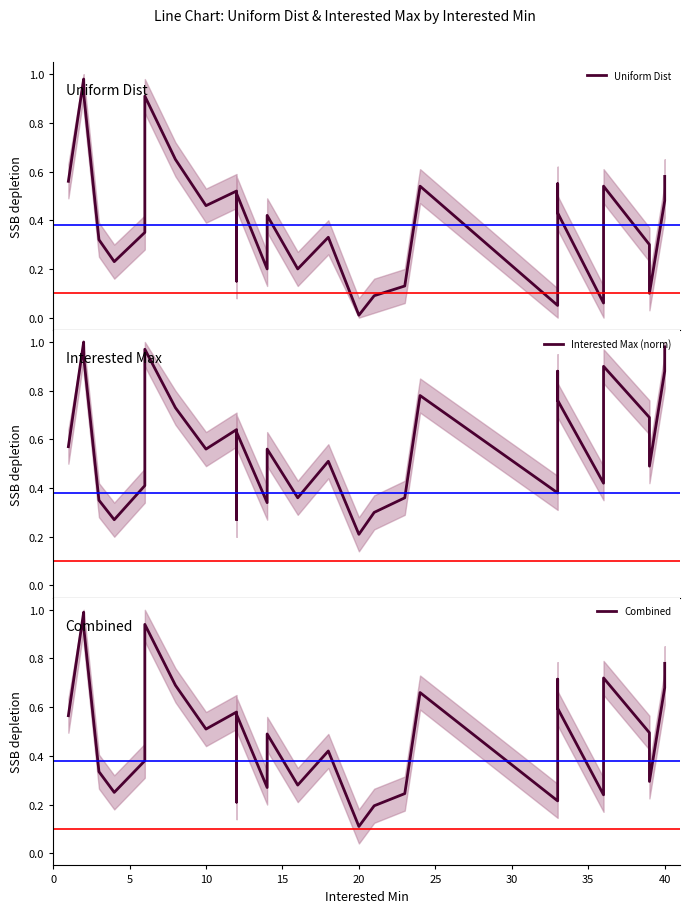

In Interested Max (norm), how many points are higher than both neighbors (excluding endpoints)?

9